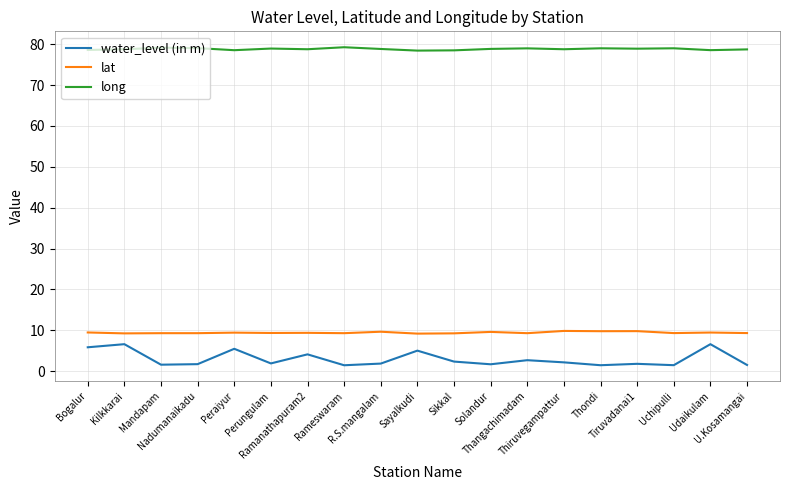

True or false: lat has more than 2 points higher than both neighbors.

True